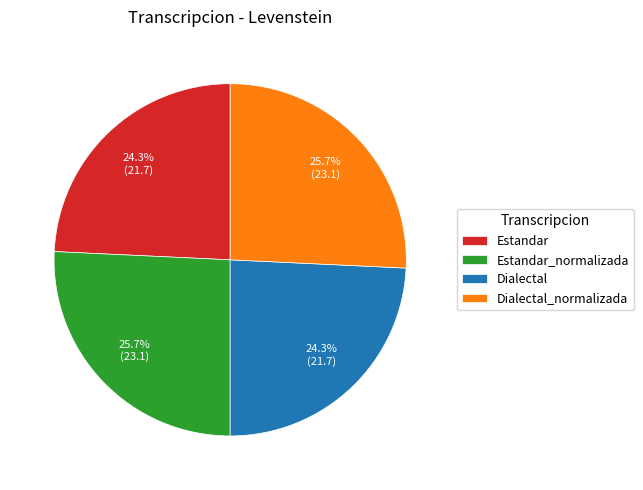

To the nearest percent, what is the combined percentage of Dialectal_normalizada and Dialectal?

50%